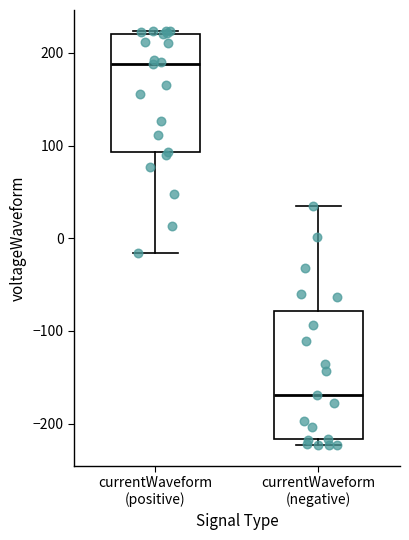

Where is the upper edge of the box for currentWaveform (negative) on the y-axis? The values are not printed on the chart, so give them approximately, as read against the axis.

-80